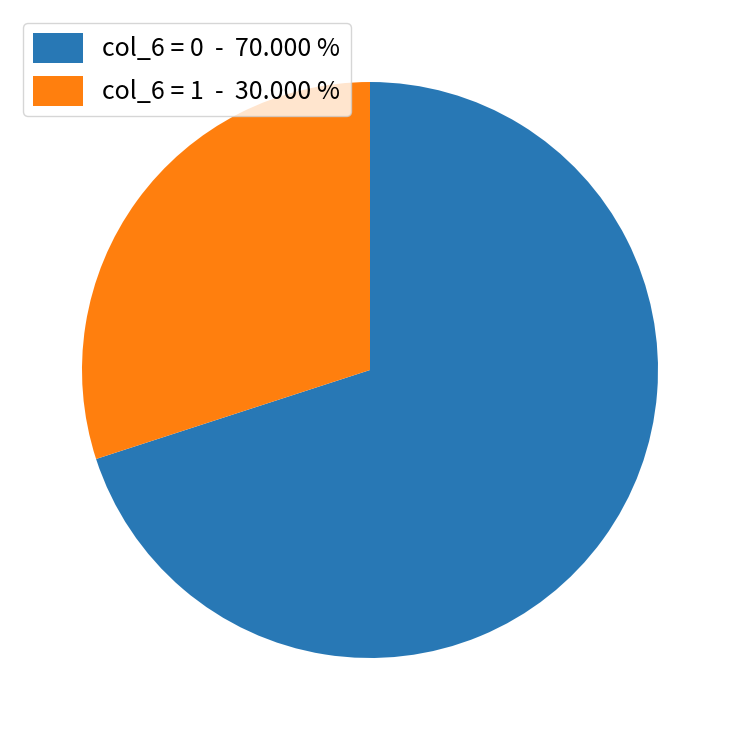

Combined, do col_6 = 1 - 30.000 % and col_6 = 0 - 70.000 % account for over 50%?

Yes